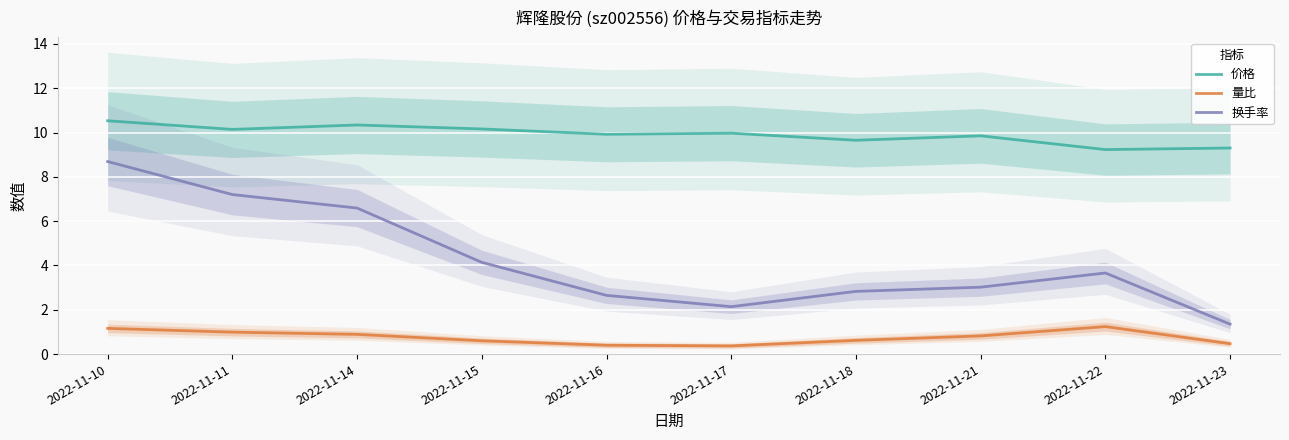

Rank the categories by 价格 value from lowest to highest.

2022-11-22, 2022-11-23, 2022-11-18, 2022-11-21, 2022-11-16, 2022-11-17, 2022-11-11, 2022-11-15, 2022-11-14, 2022-11-10